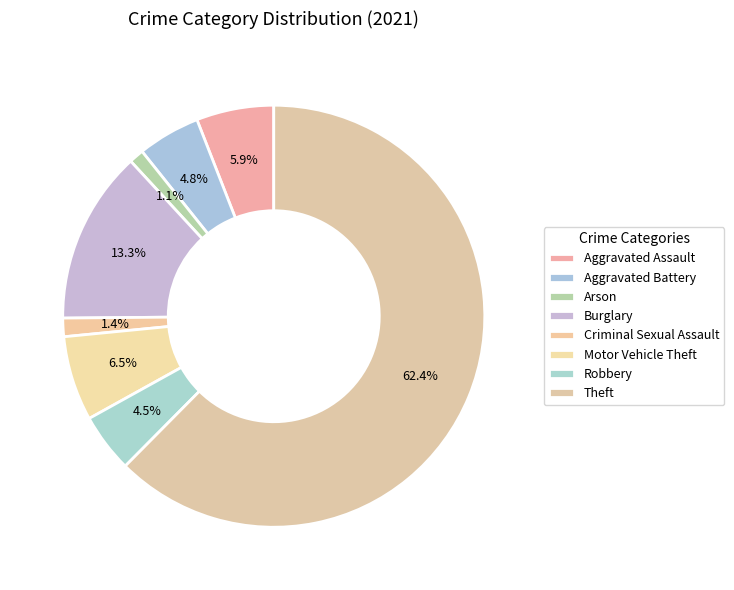

What is the total percentage of Aggravated Assault and Burglary?

19.2%